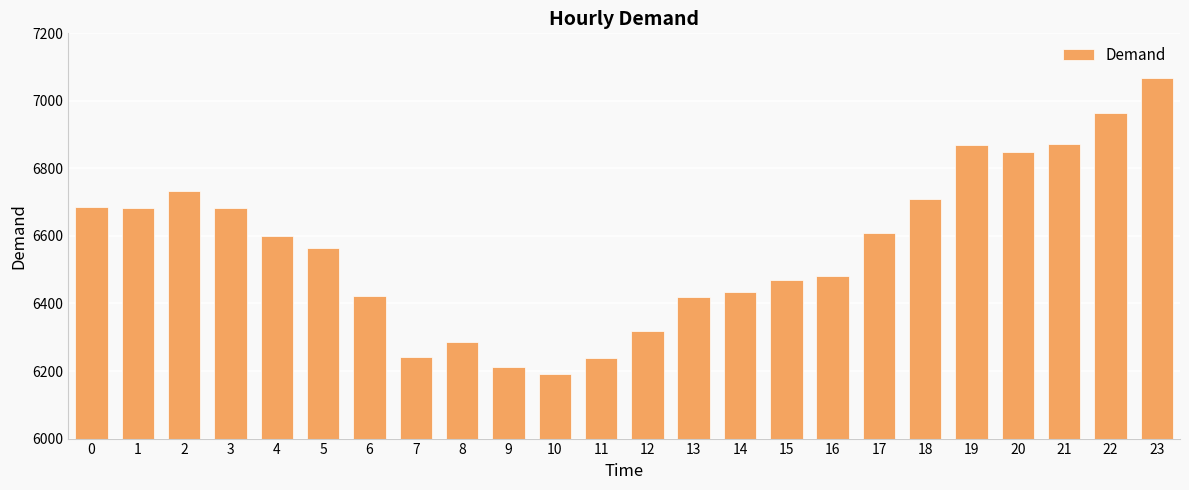

What is the value of the 1st bar from the left?

6687